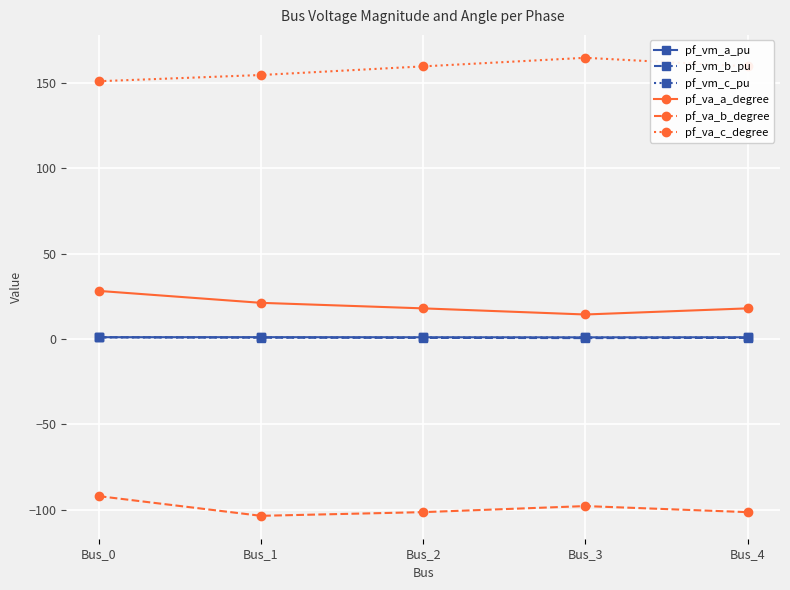

How many lines are shown in the chart?

6